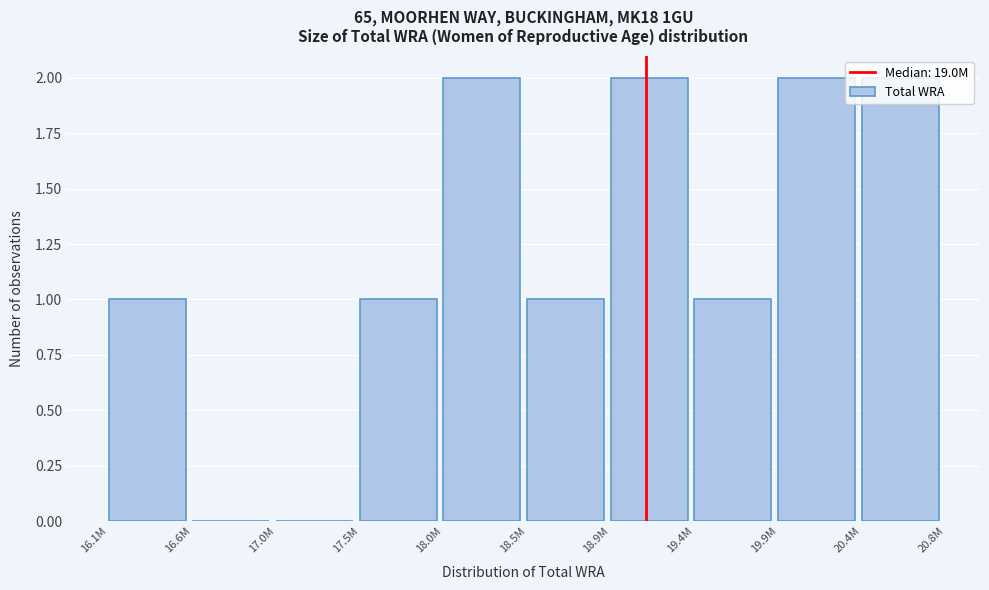

What is the sum of all values?

12